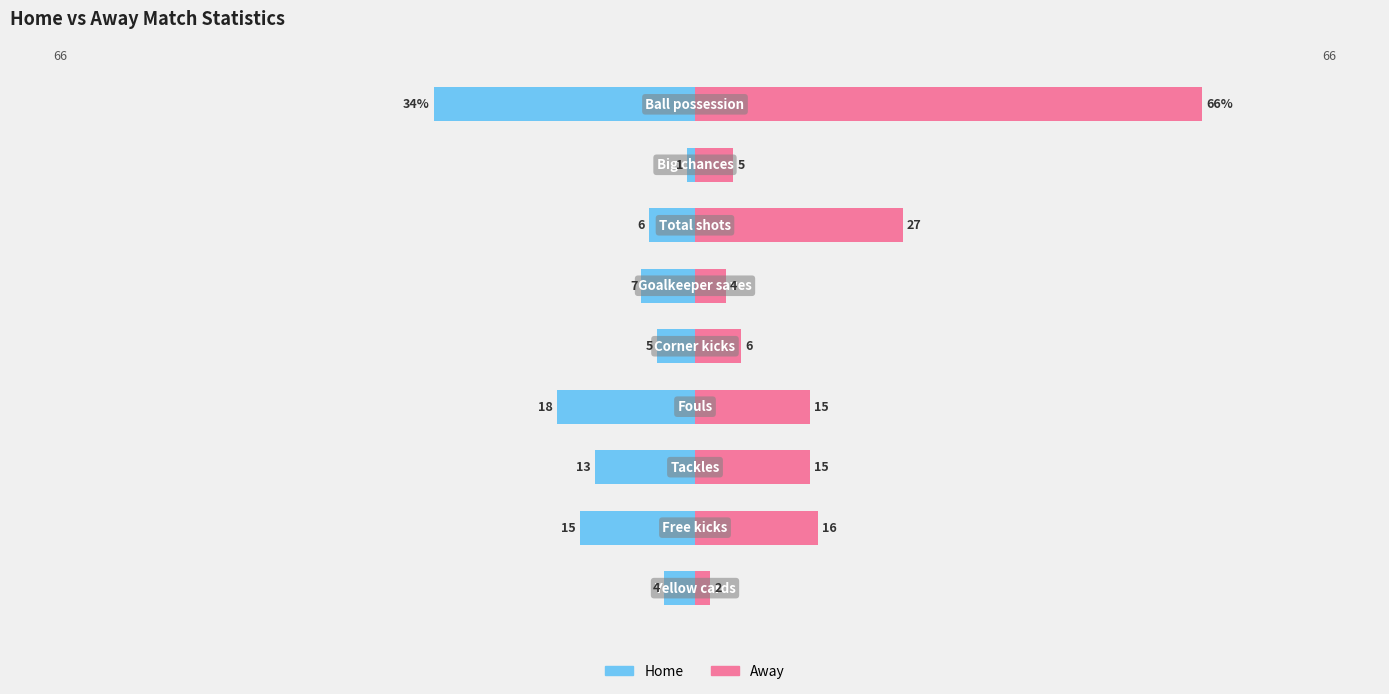

What is the value of the Home bar at the 5th from the left?

-5